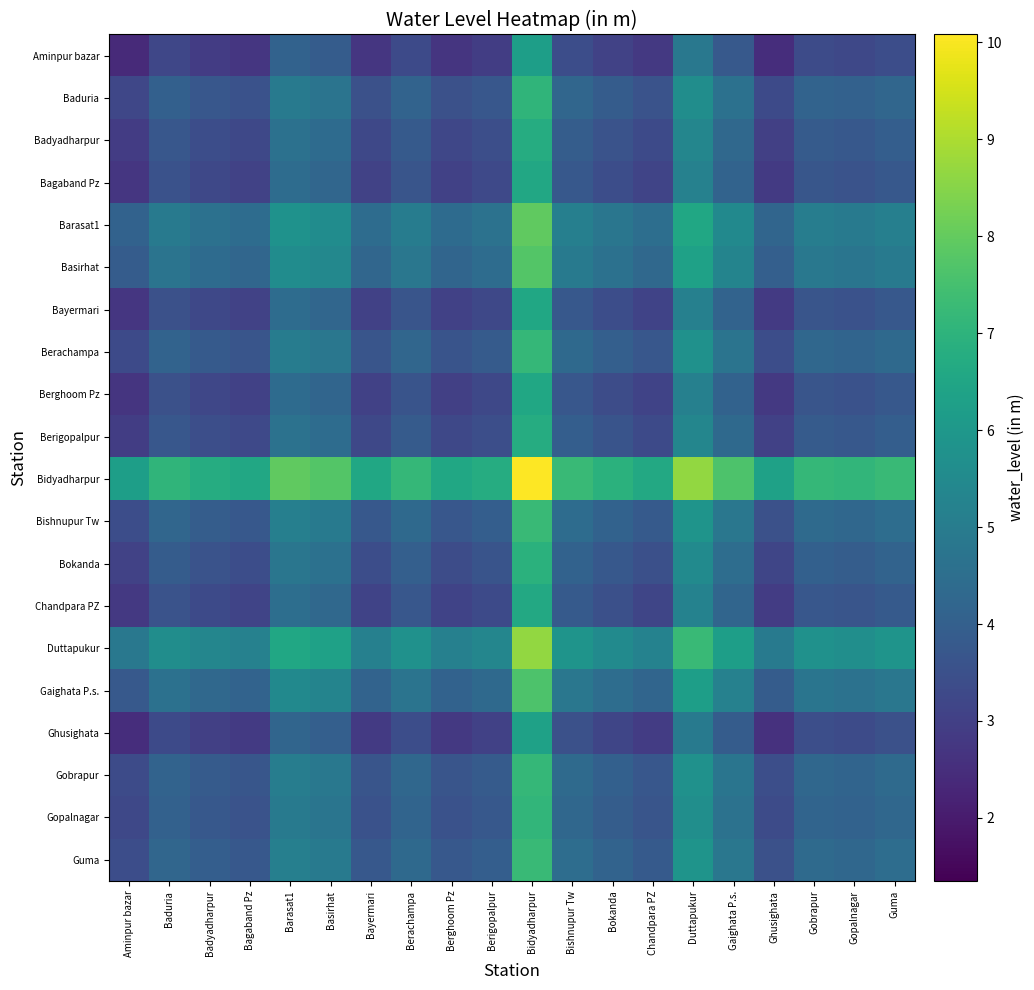

Rank the series by their maximum value, from lowest to highest.

Aminpur bazar, Ghusighata, Berghoom Pz, Bayermari, Bagaband Pz, Chandpara PZ, Badyadharpur, Berigopalpur, Bokanda, Baduria, Gopalnagar, Berachampa, Gobrapur, Bishnupur Tw, Guma, Gaighata P.s., Basirhat, Barasat1, Duttapukur, Bidyadharpur